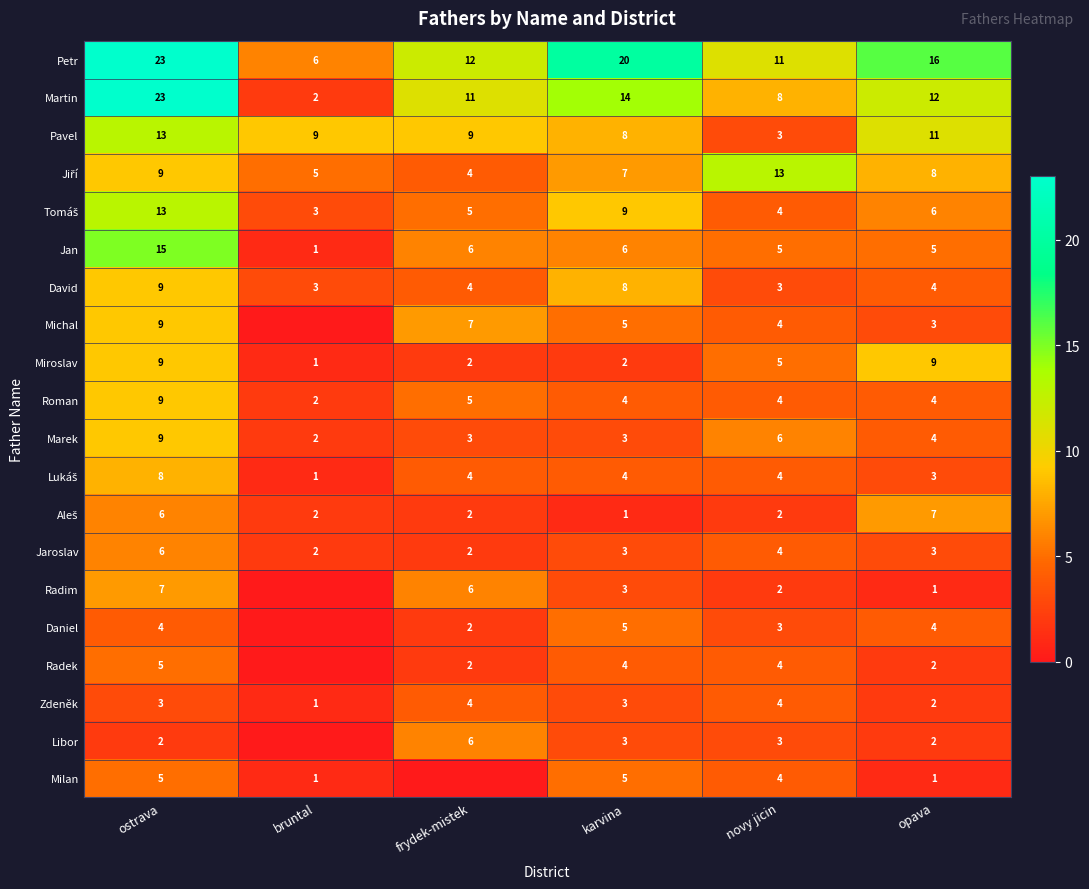

True or false: Zdeněk has a value of 3 at karvina.

True